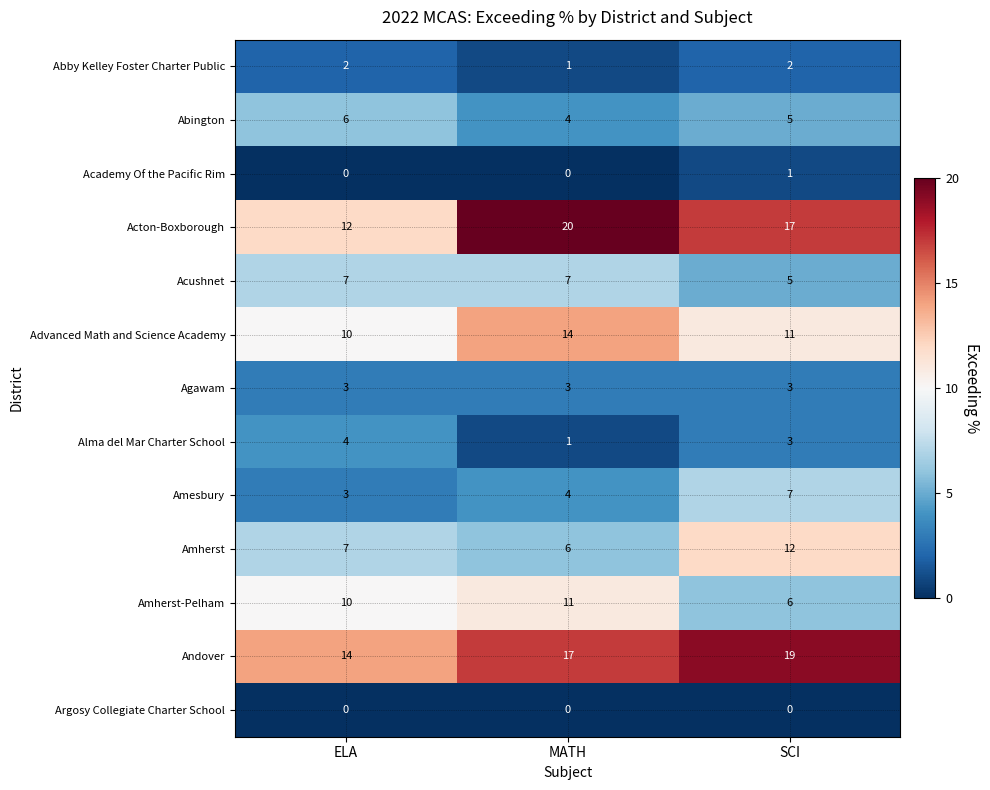

Rank the categories by Amherst value from lowest to highest.

MATH, ELA, SCI